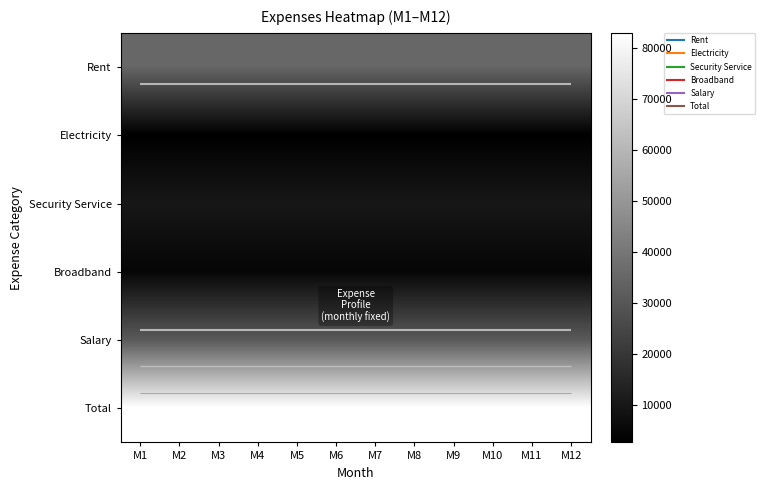

Read the Broadband value at M7.

4500